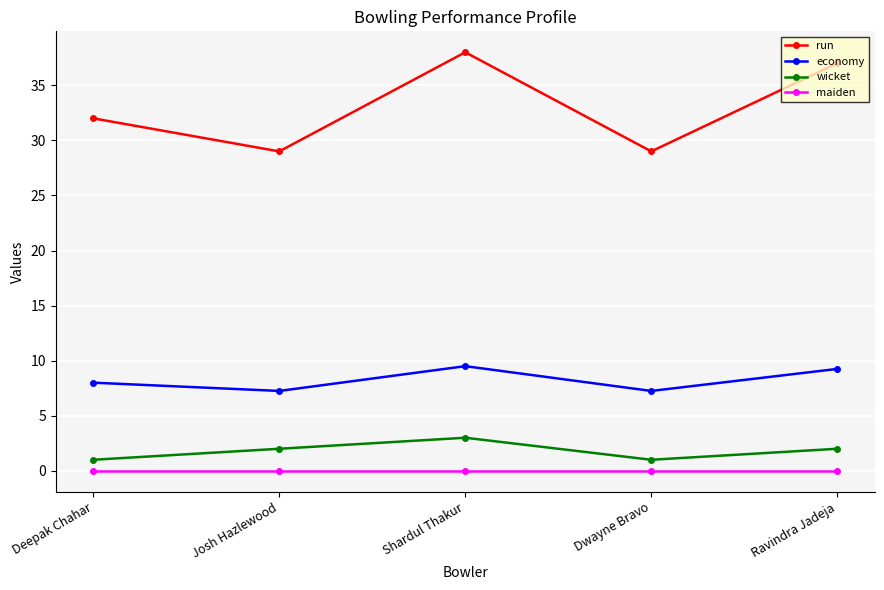

True or false: wicket and economy cross at least once.

False